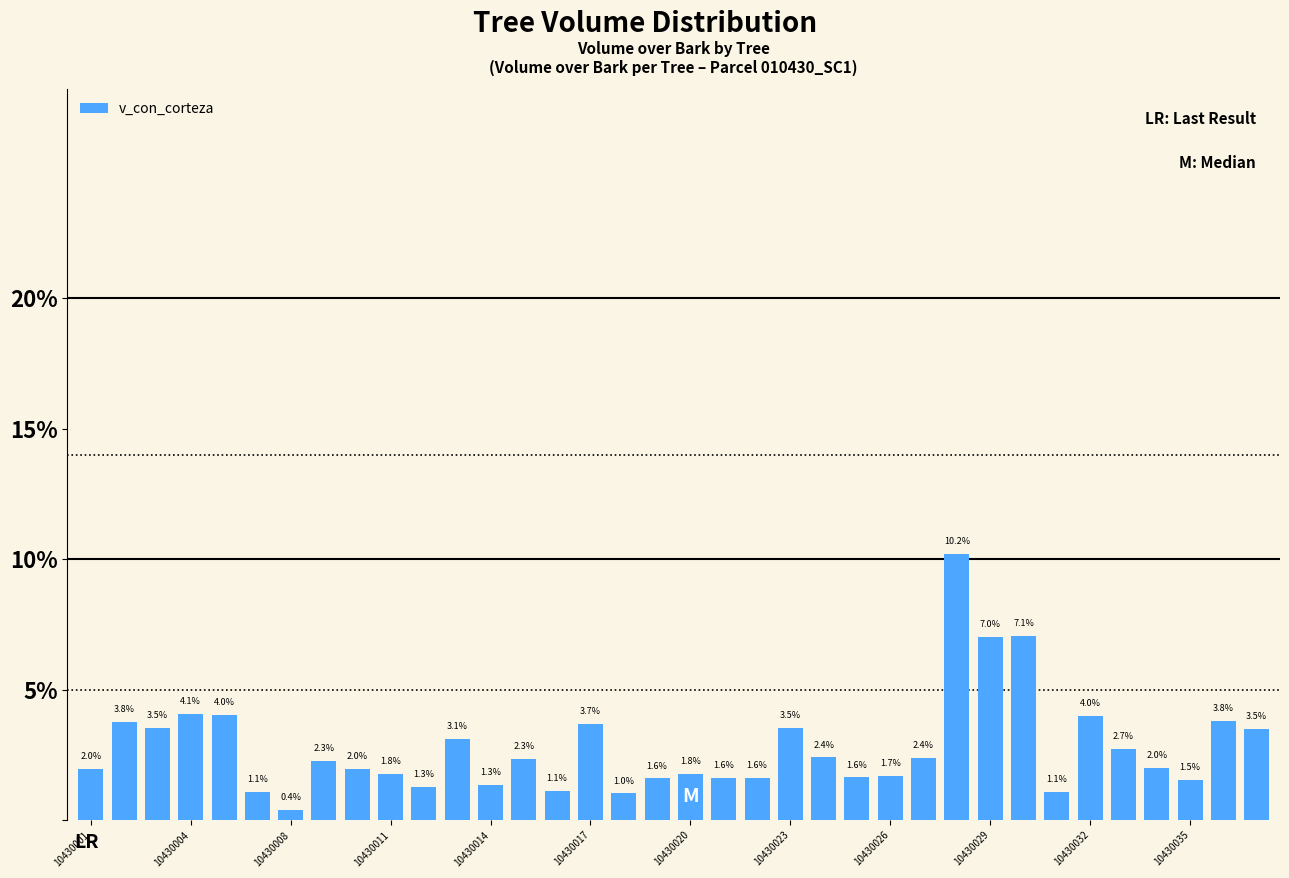

What is the difference between the maximum and second lowest values?

9.2